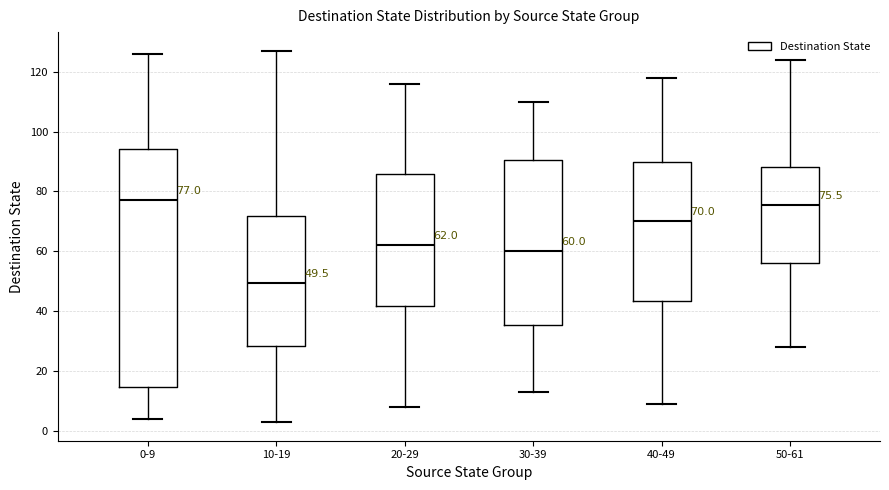

Which box is the tallest, from its lower edge to its upper edge?

0-9